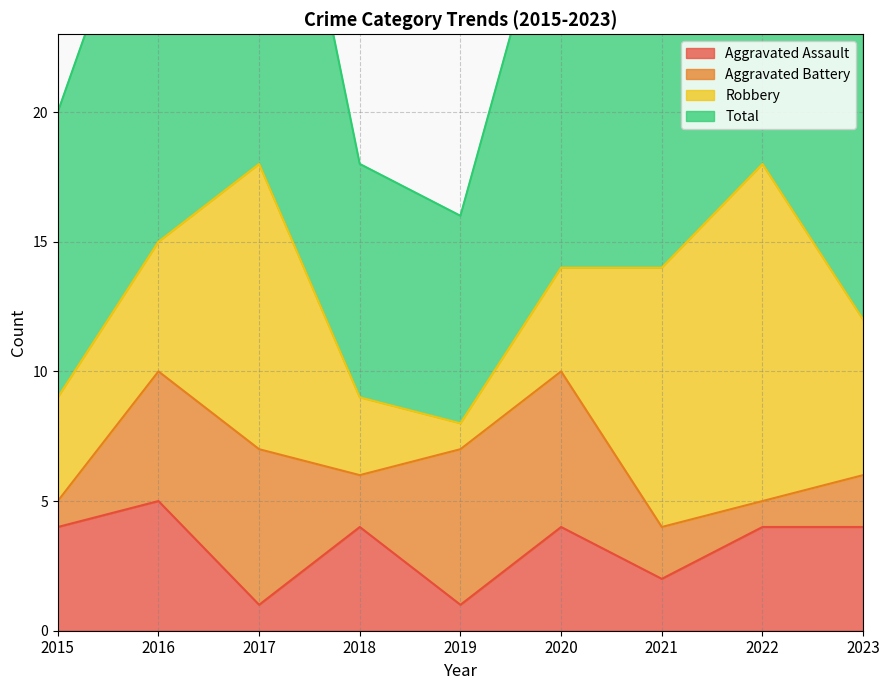

What value does the Aggravated Assault series have at 2017?

1